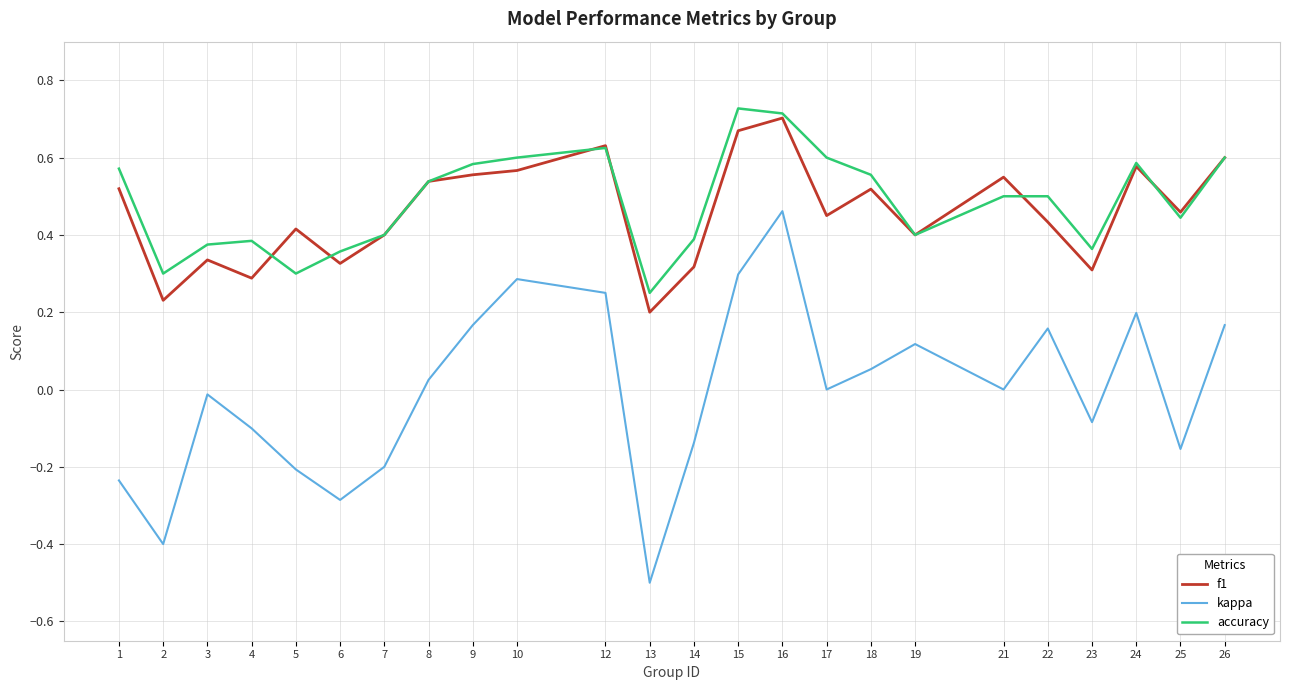

At 13, list the series in order from smallest to largest.

kappa, f1, accuracy